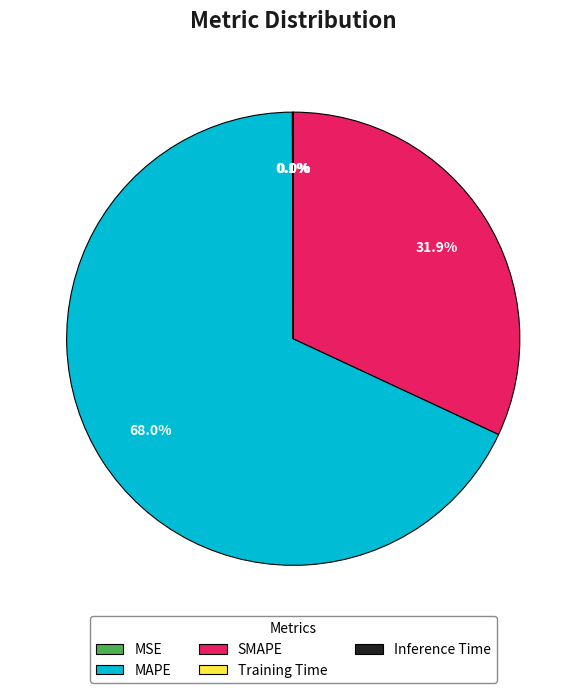

Which category has the biggest portion of the pie?

MAPE